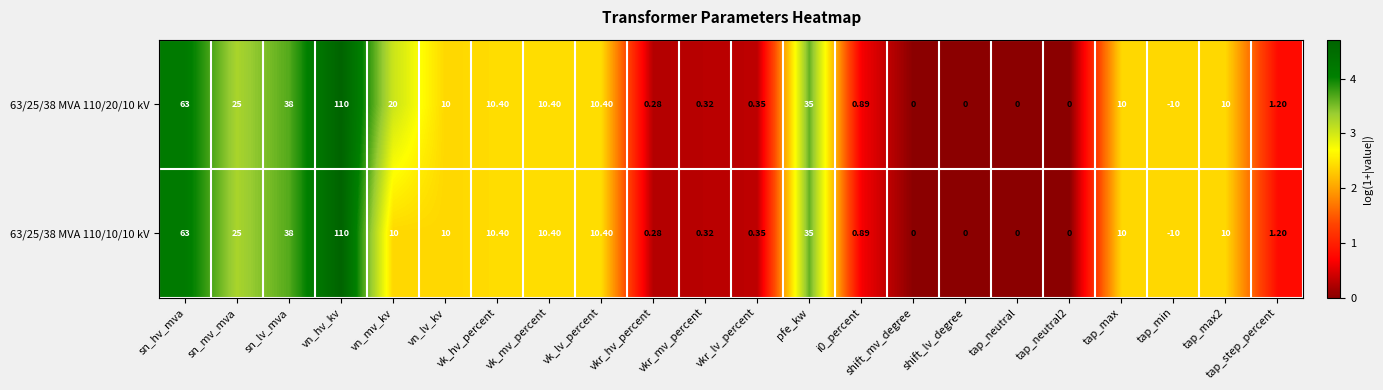

Where does the 63/25/38 MVA 110/20/10 kV series first go above 10?

sn_hv_mva